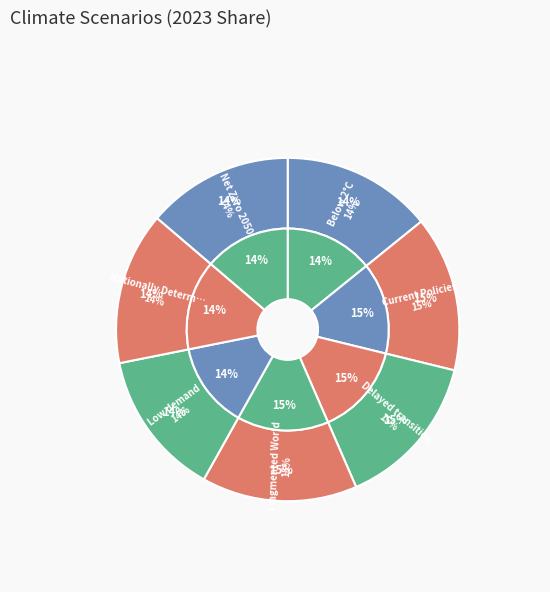

Count the number of slices in the pie.

7